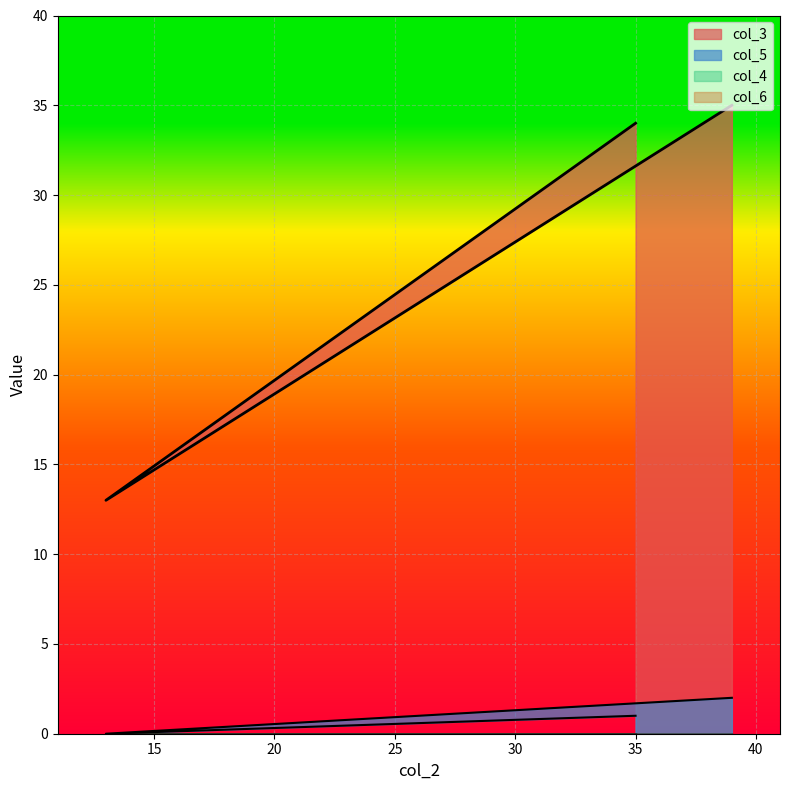

The value of col_3 at 39 is 50. True or false?

False